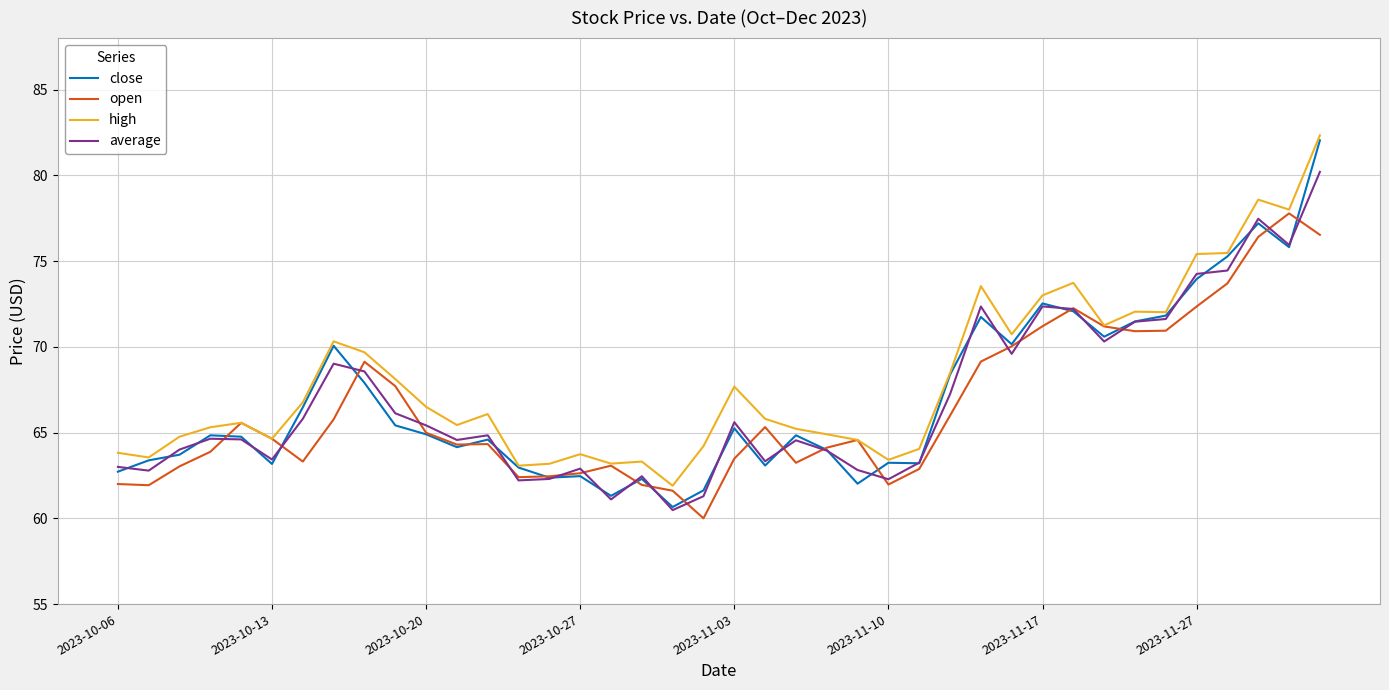

Which series has the widest spread of values?

close